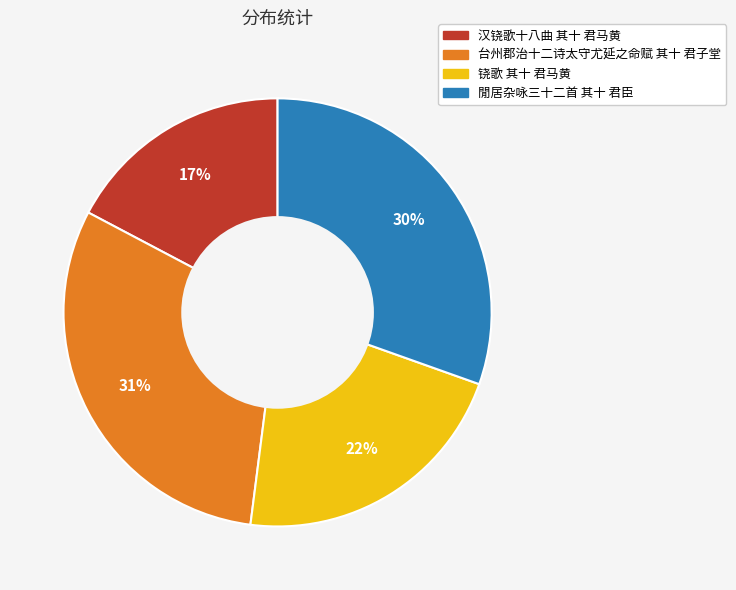

What percentage is the 閒居杂咏三十二首 其十 君臣 slice, to the nearest percent?

30%